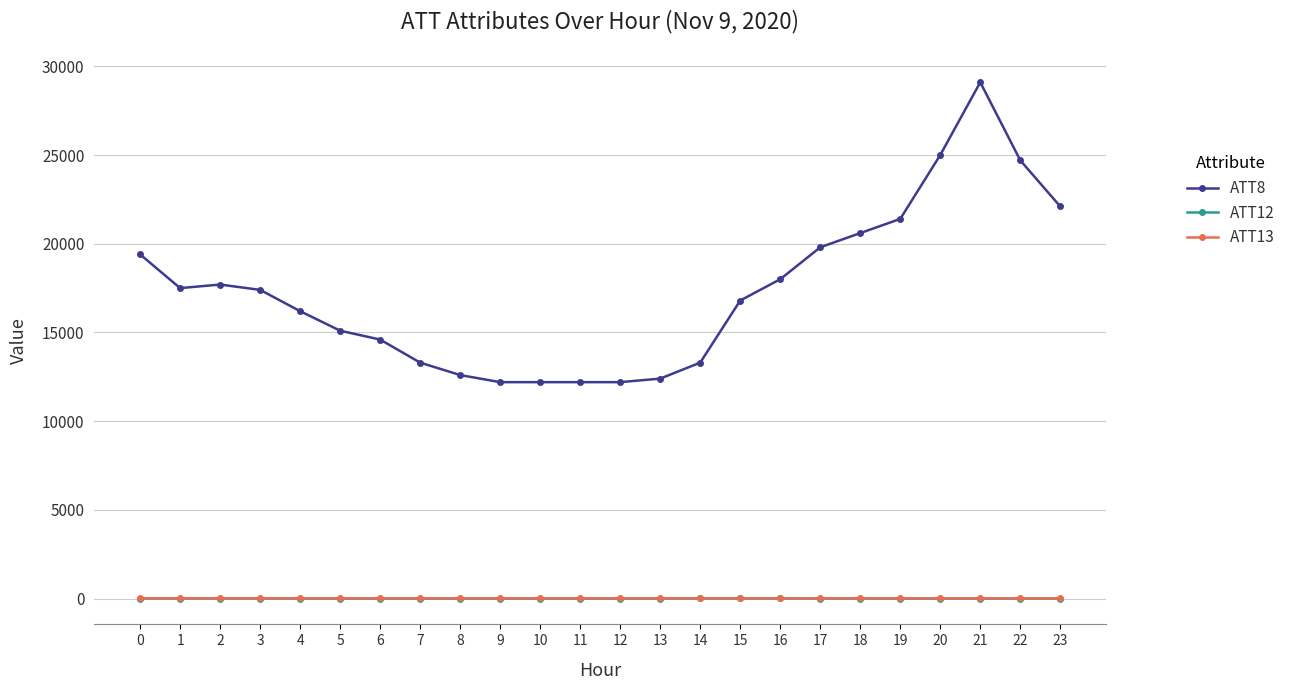

At how many categories does at least one series exceed 16461?

13